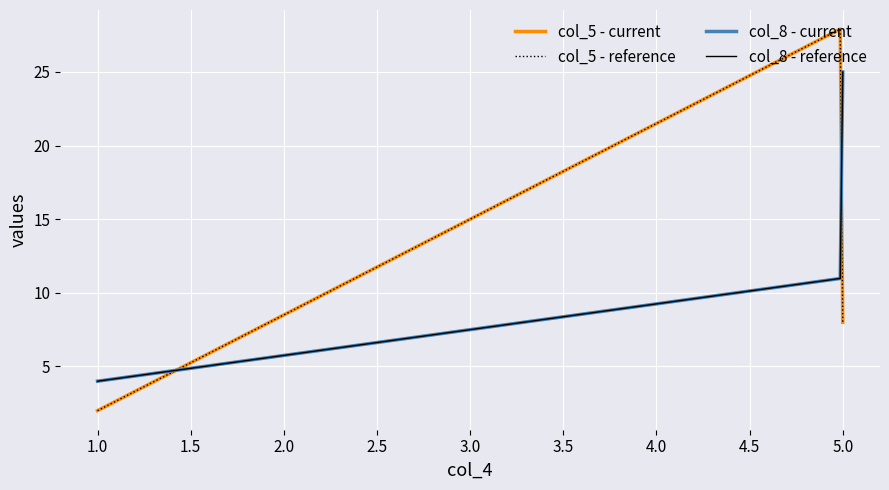

What is the minimum value shown in the chart?

2